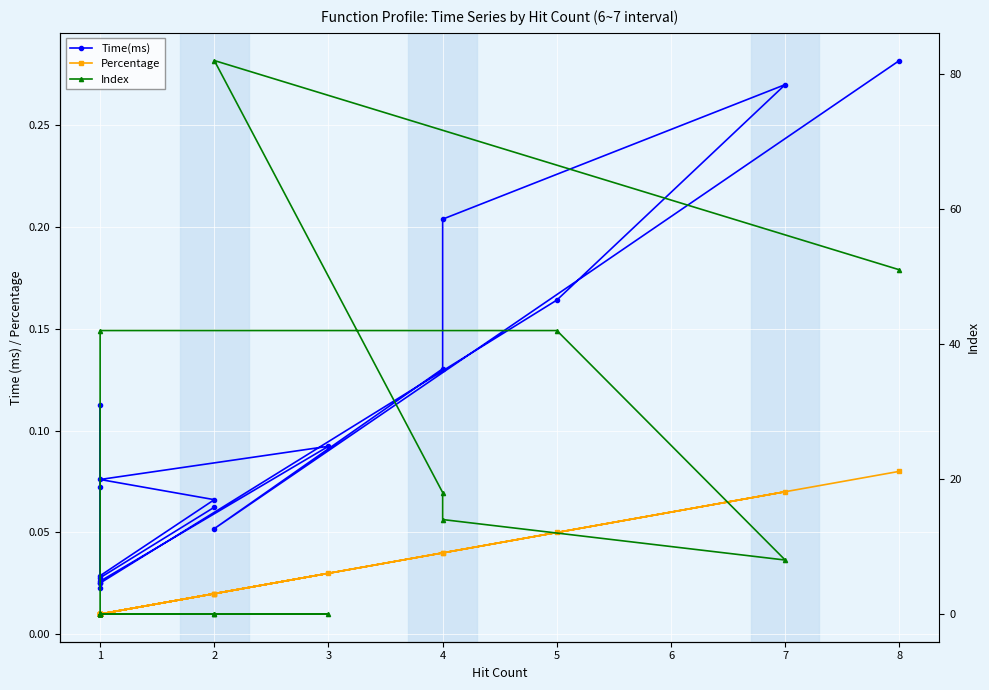

In Time(ms), how many points are lower than both neighbors (excluding endpoints)?

5